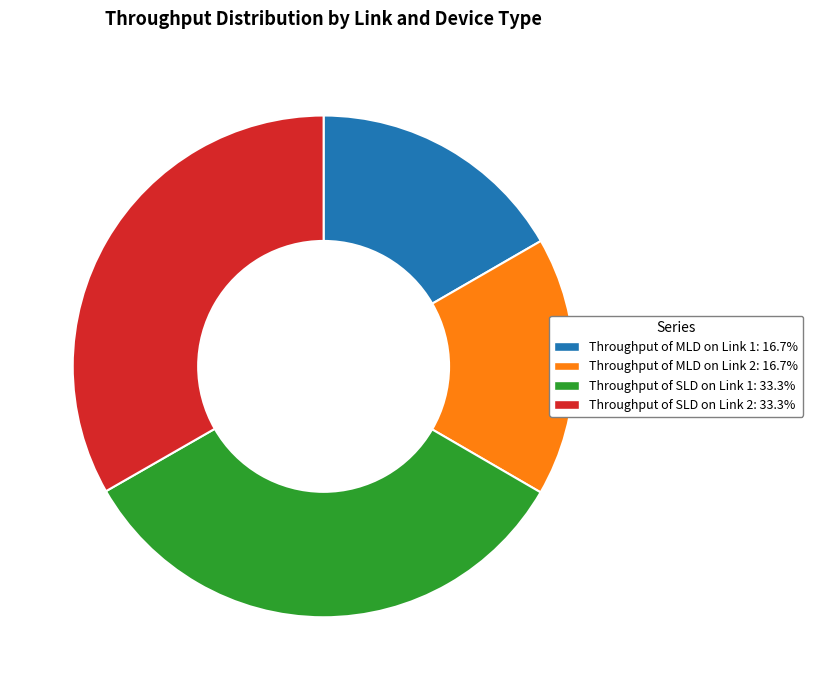

Is there any slice that represents more than half of the pie?

No